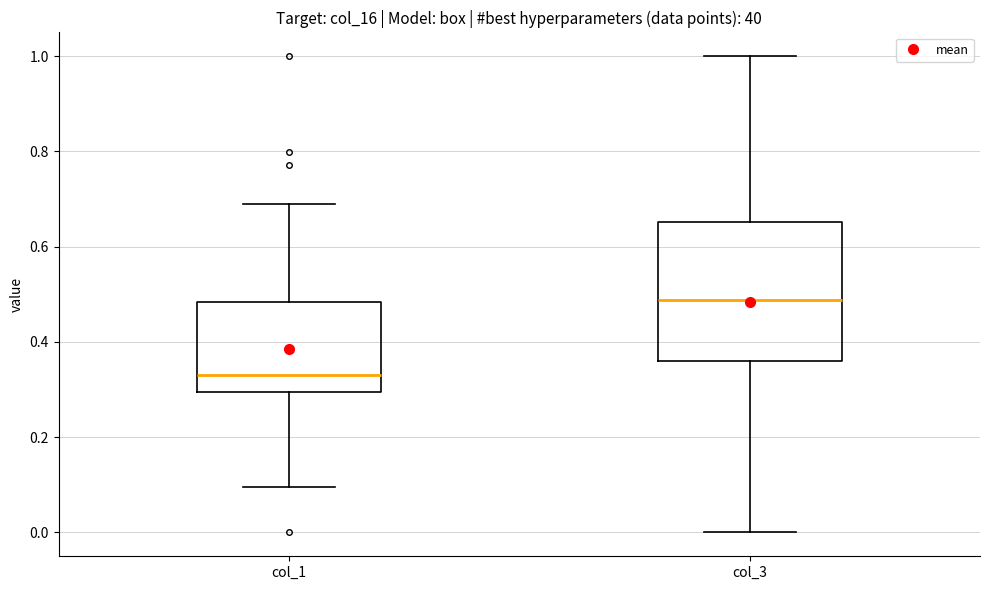

Which box is the tallest, from its lower edge to its upper edge?

col_3